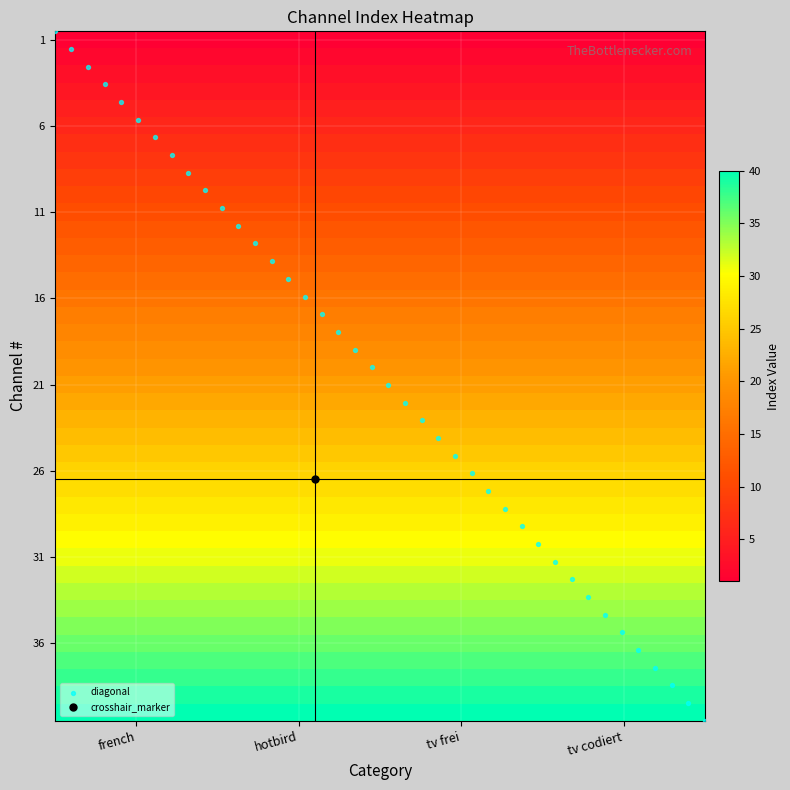

Which label corresponds to the largest value in the chart?

39